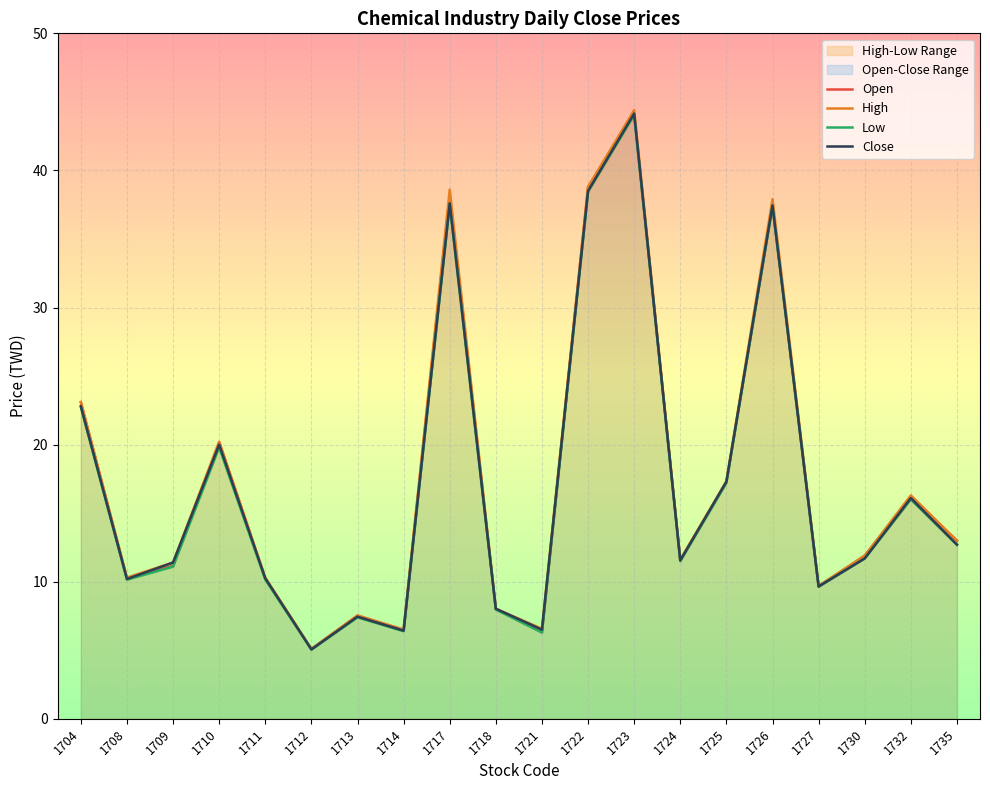

What is the average value of the Low series?

17.2